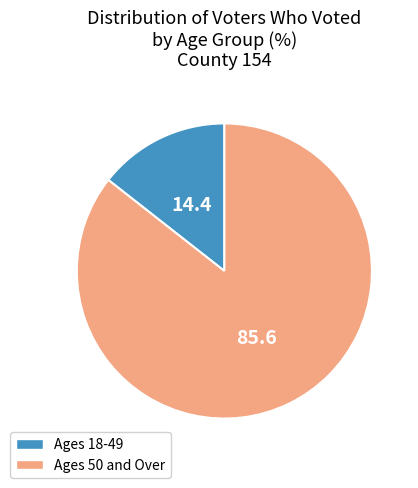

The Ages 50 and Over slice represents 94% of the pie. True or false?

False